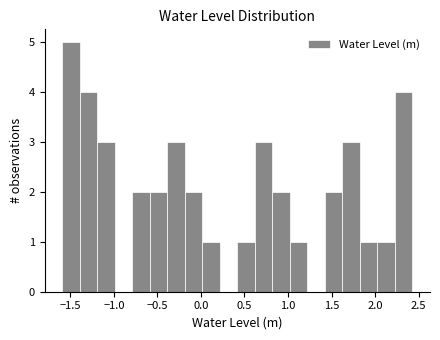

Which range on the x-axis has the tallest bar?

-1.60 to -1.40